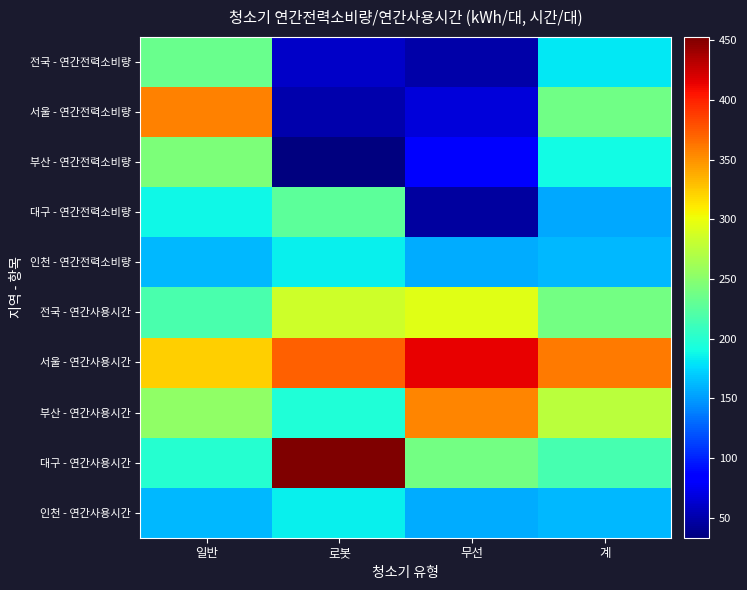

What is the spread (max minus min) of values at 로봇?

419.6